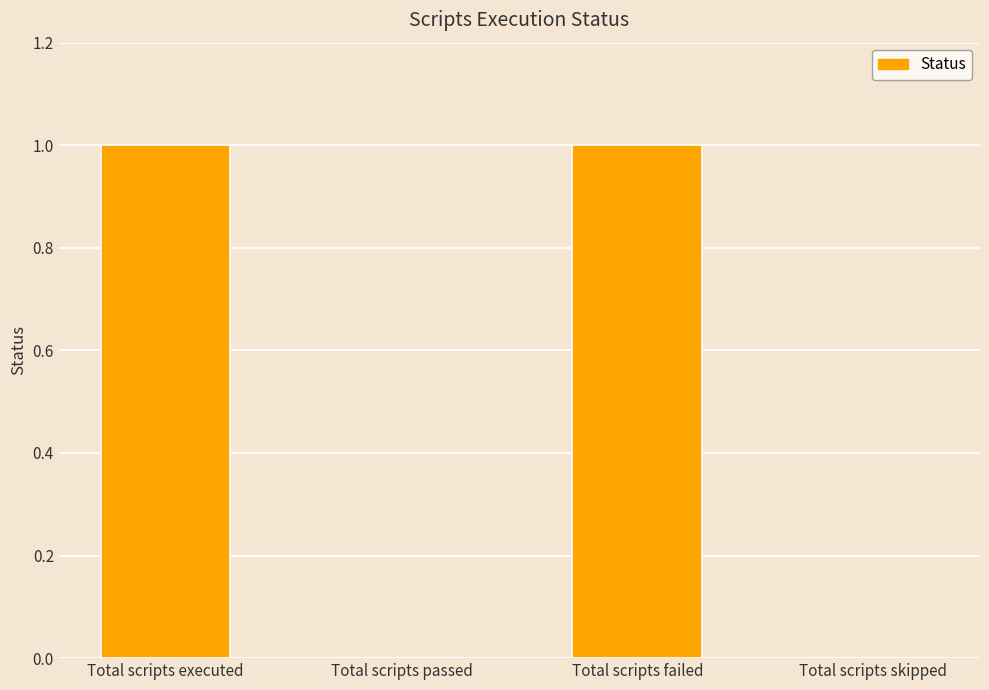

The chart shows a value of 1 at Total scripts skipped. True or false?

False